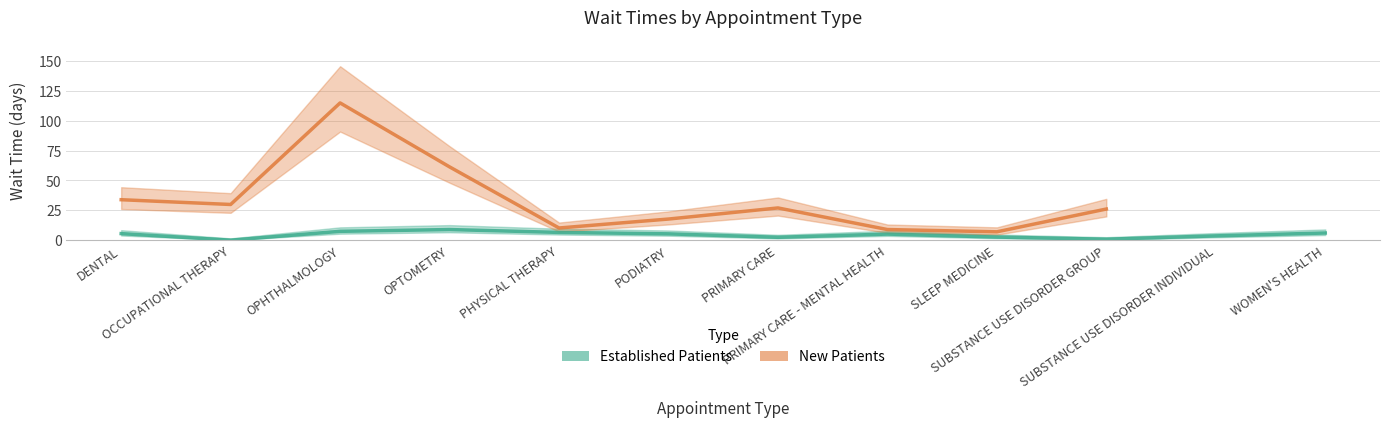

True or false: there are more than 0 points higher than both neighbors.

True